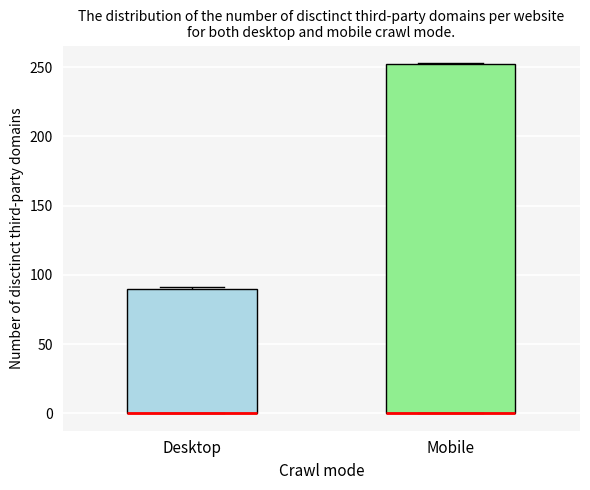

Comparing the boxes themselves (not the whiskers), which one is the tallest?

Mobile